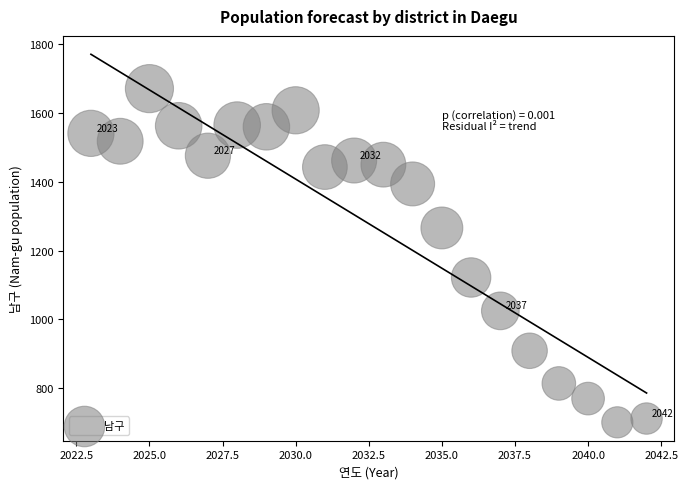

What Y value in the scatter plot is closest to 1186?

1122